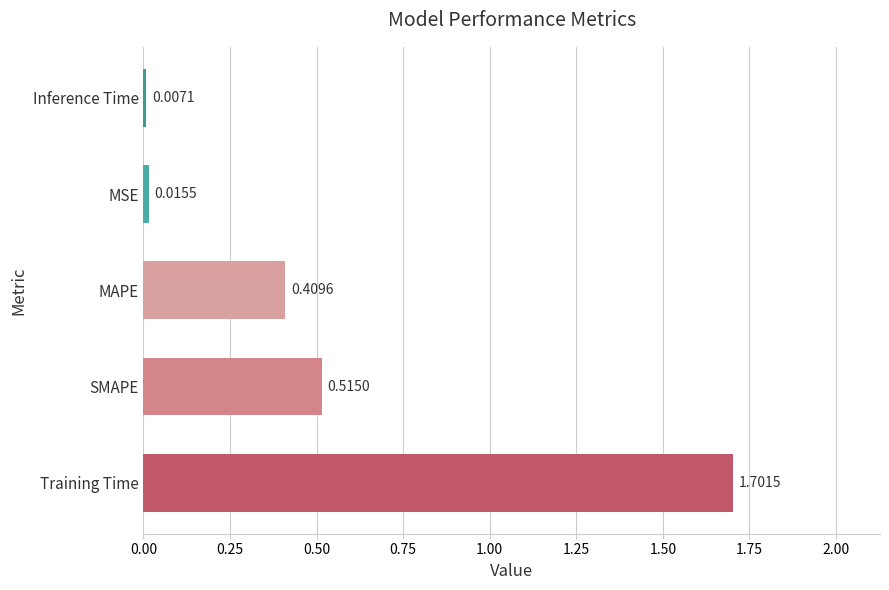

How many categories are shown in the chart?

5